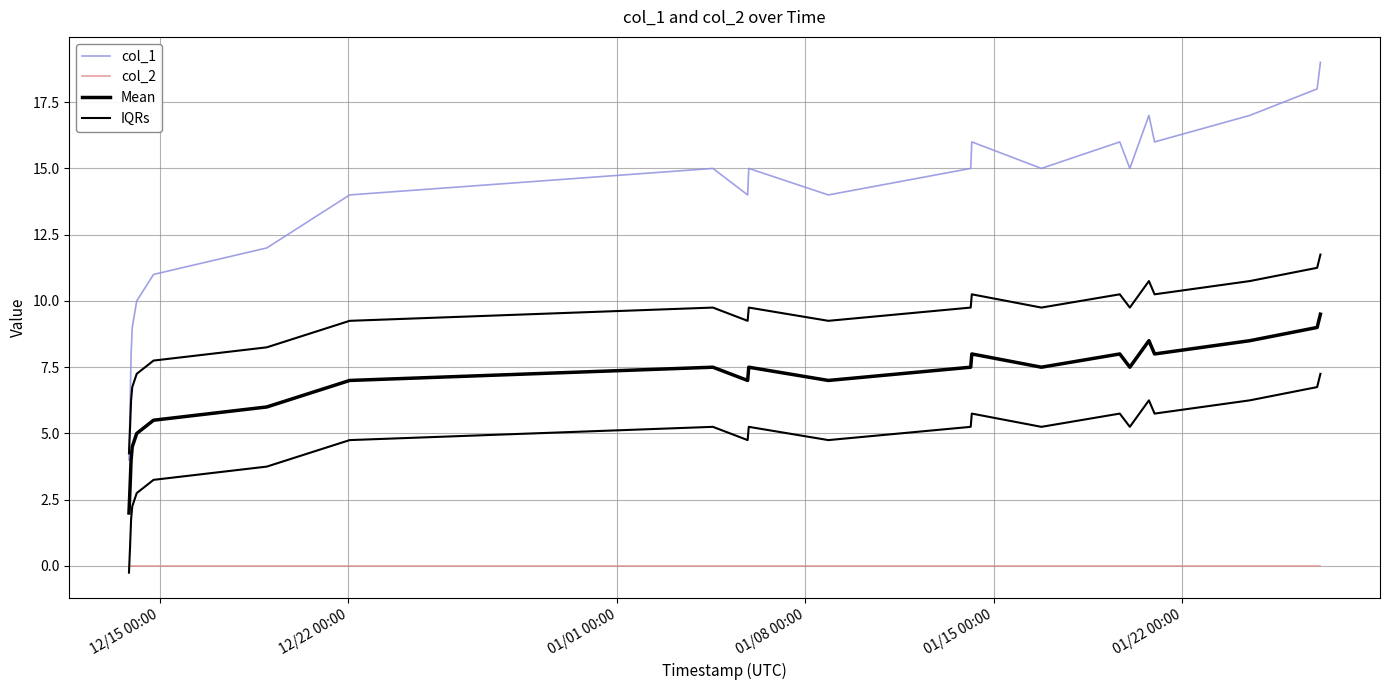

True or false: Mean and col_2 intersect in this chart.

False